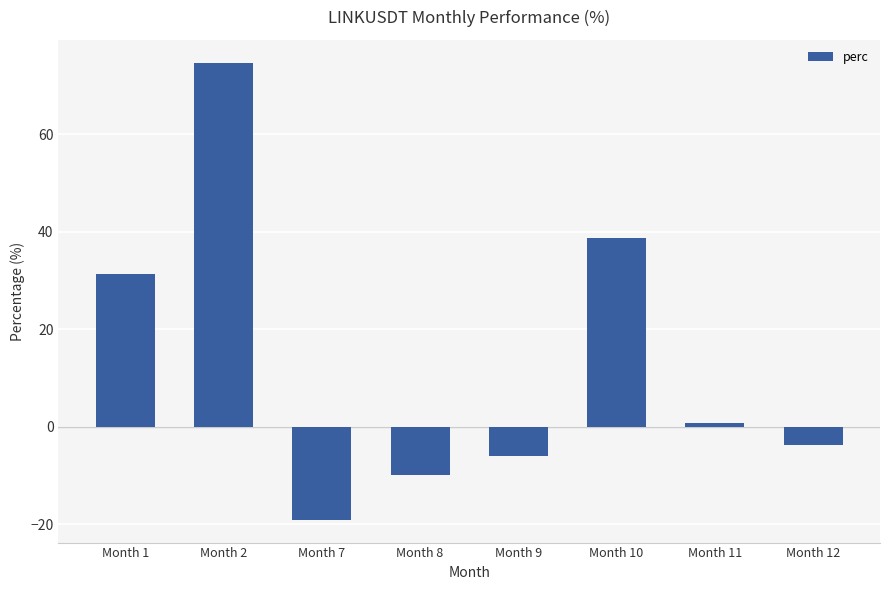

Is it true that the value at Month 10 is 38.7?

True